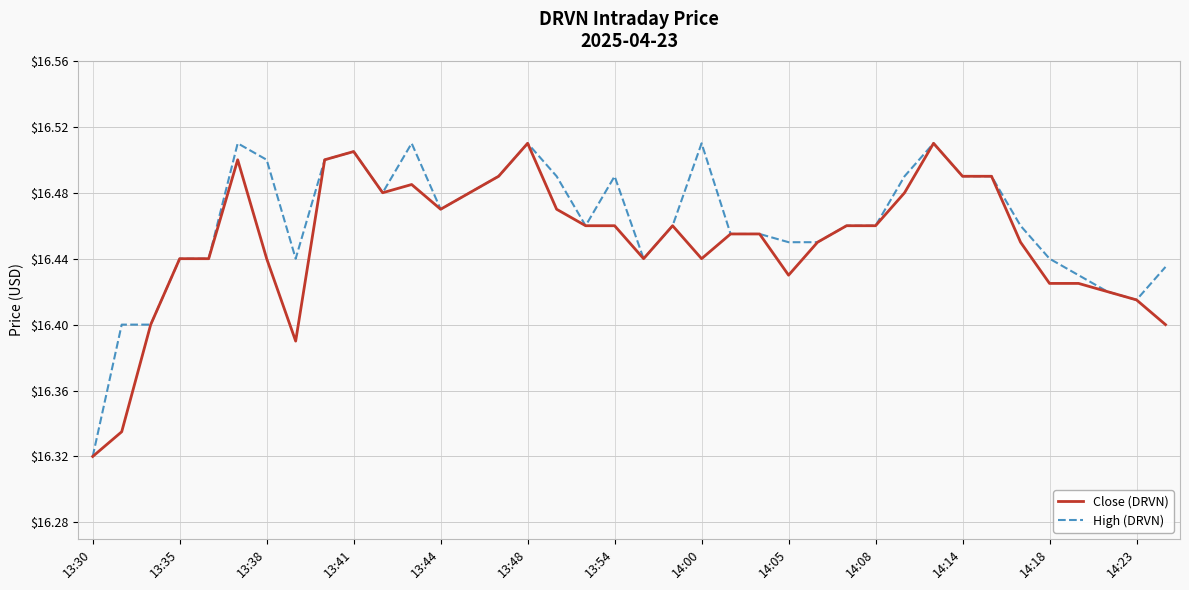

Does the chart have visible grid lines?

Yes